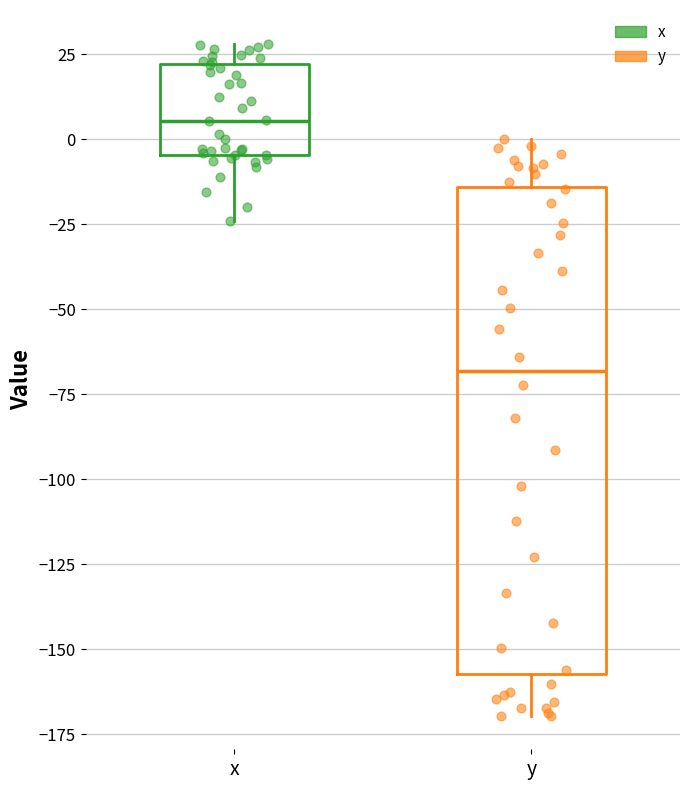

Which box's median line is the highest?

x